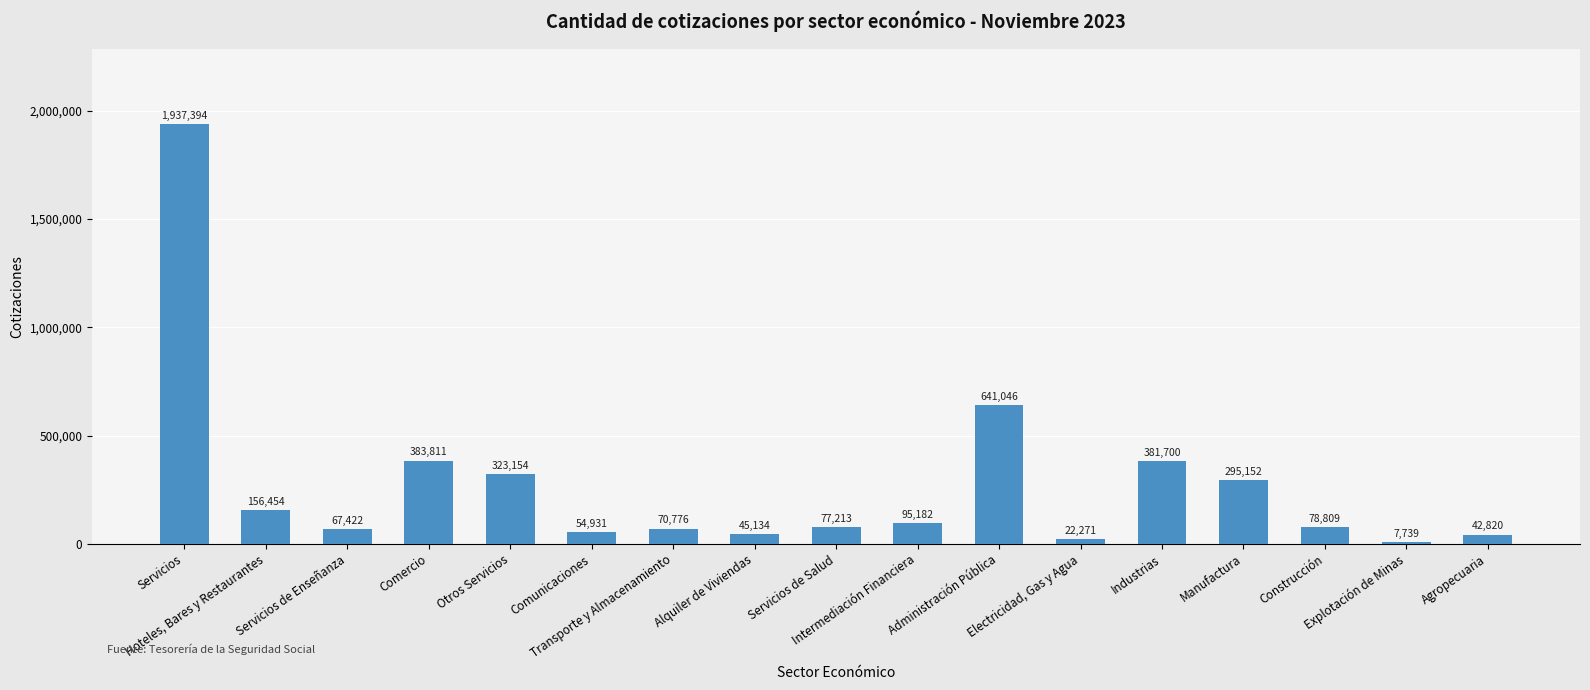

What is the greatest value displayed?

1937394